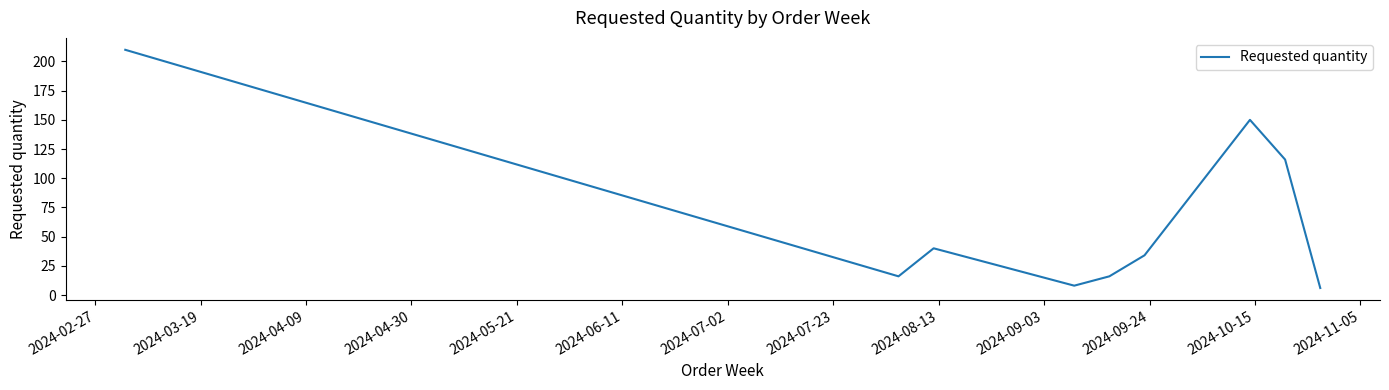

What is the minimum value shown in the chart?

6